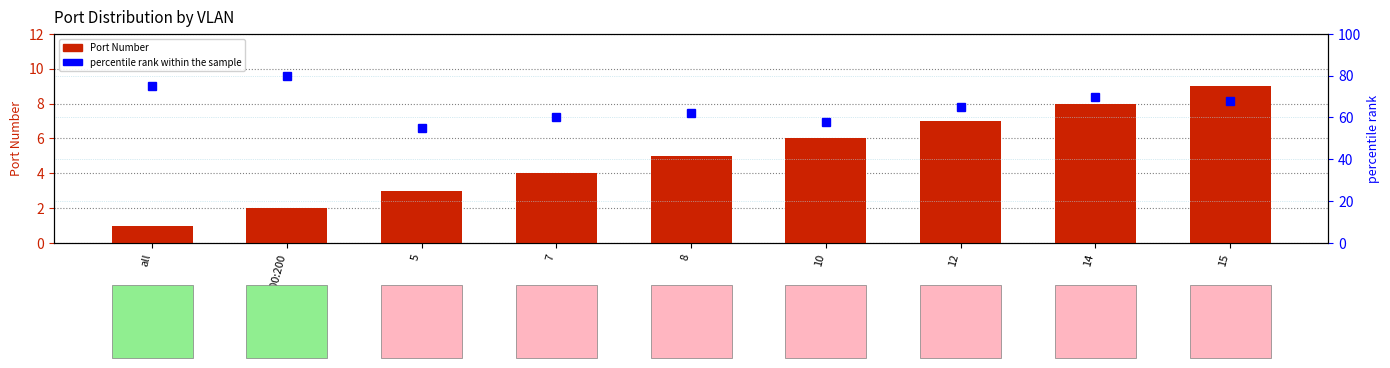

What is the smallest value displayed?

1